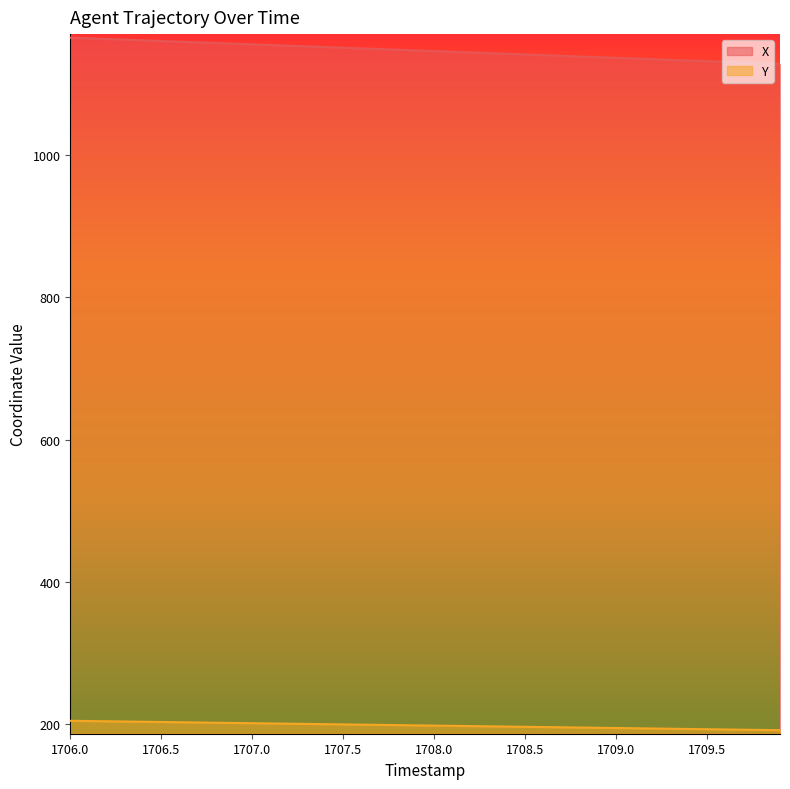

Rank the series by their maximum value, from highest to lowest.

X, Y